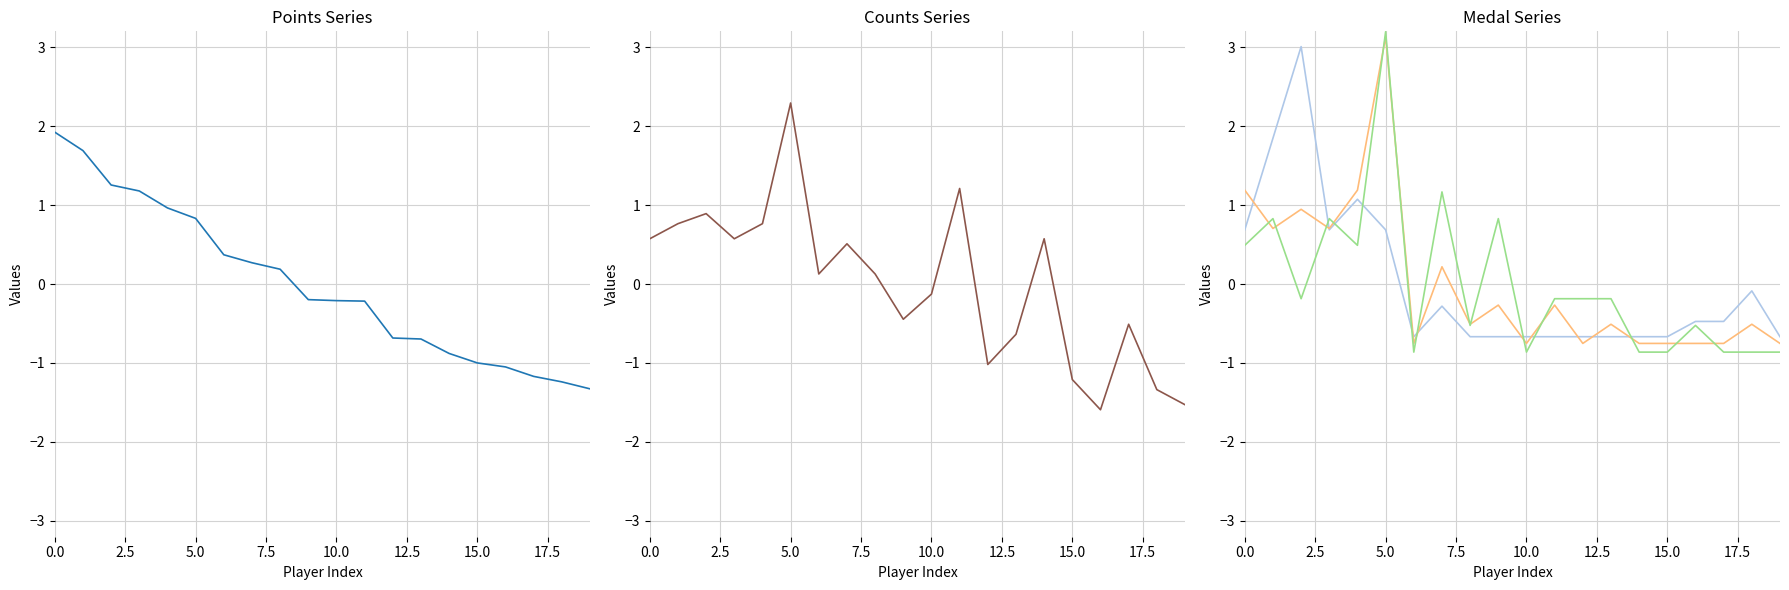

At how many categories does at least one series exceed 2?

2